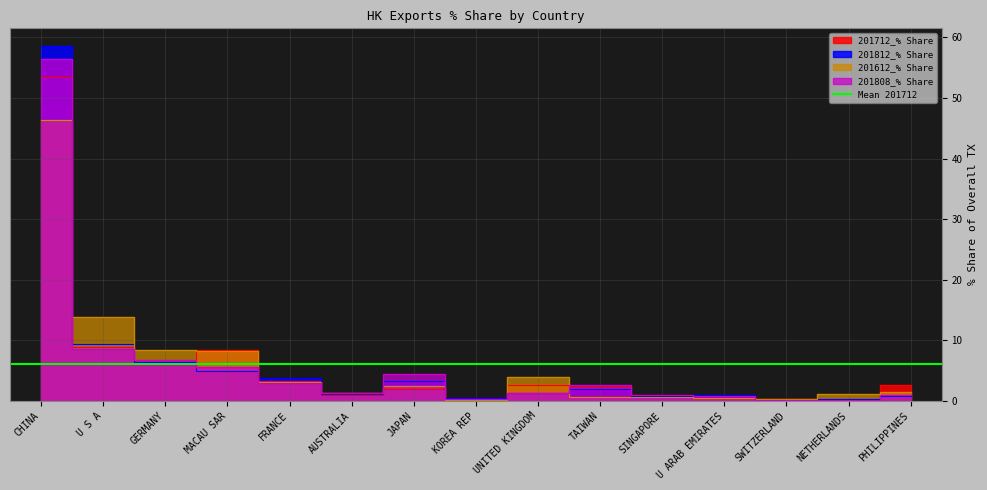

Is it true that 201612_% Share equals 0.4 at SWITZERLAND?

False